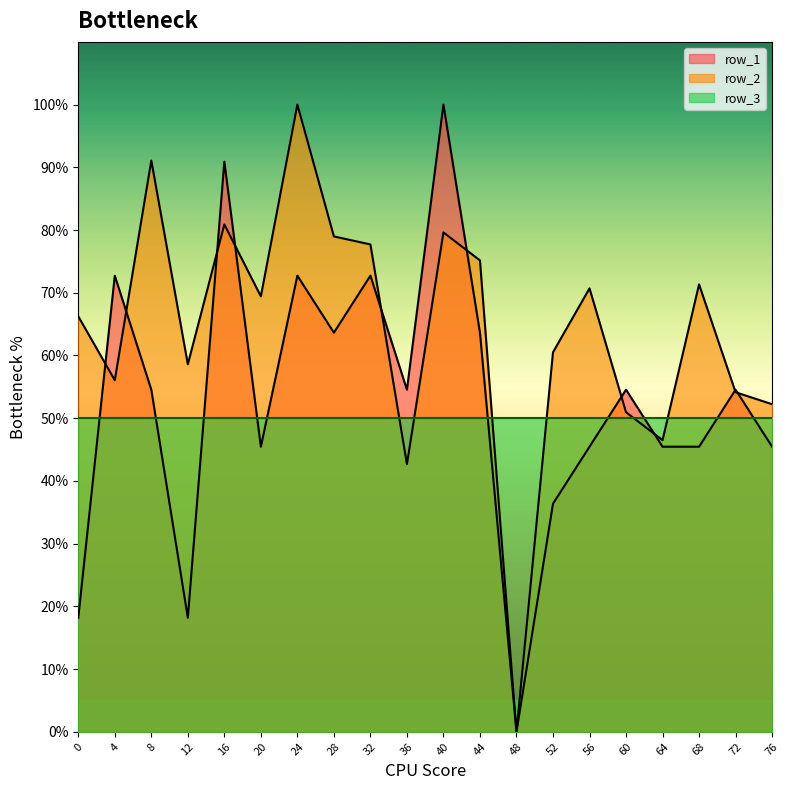

Where do row_2 and row_1 first cross each other?

0 and 4